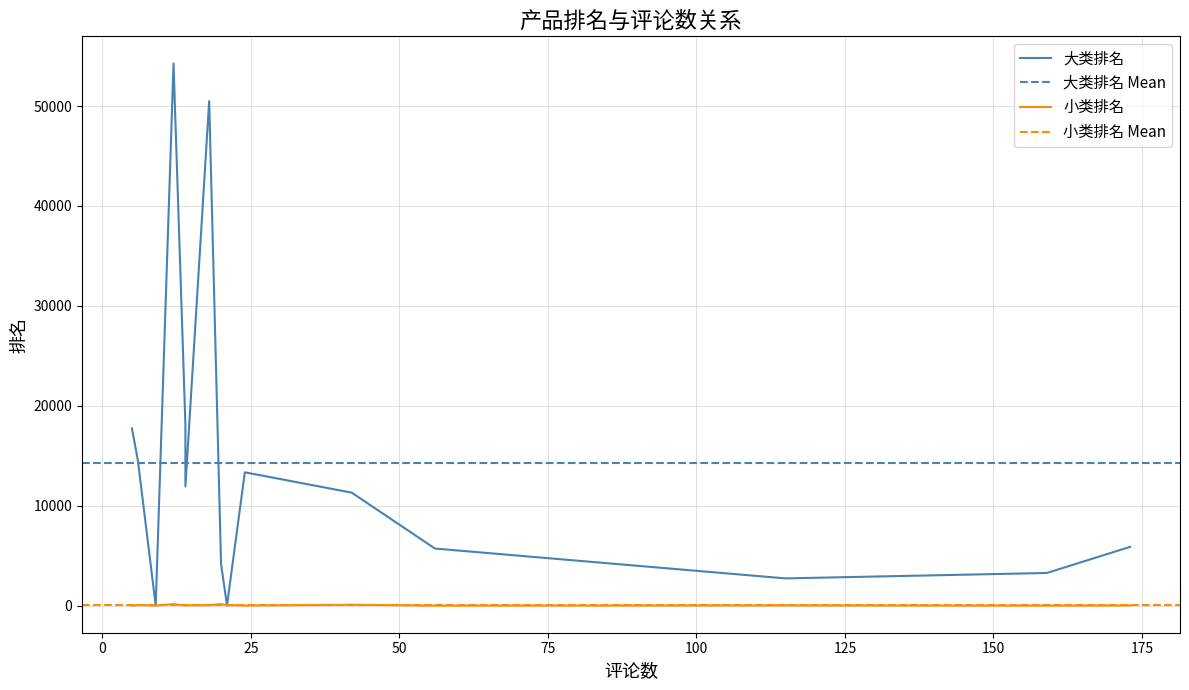

Is the value of 小类排名 at 5 greater than the value of 大类排名 at 20?

No